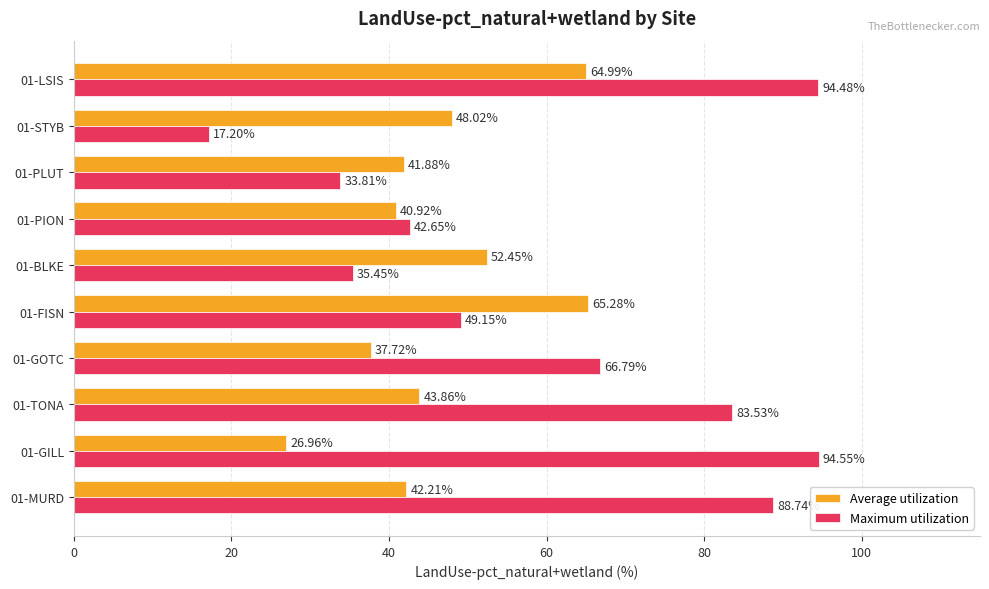

Count the number of categories in the chart.

10